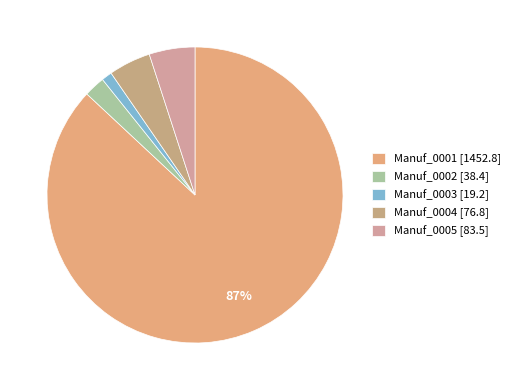

To the nearest percent, what is the difference between the largest and smallest slice percentages?

86%